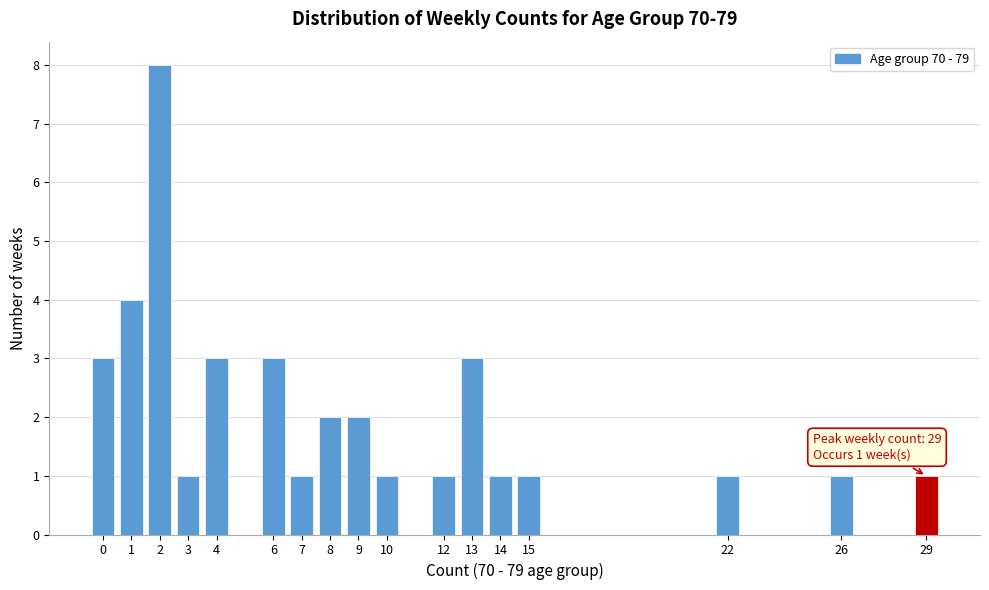

Reading left to right, what are all the values shown in this chart?

3	4	8	1	3	3	1	2	2	1	1	3	1	1	1	1	1